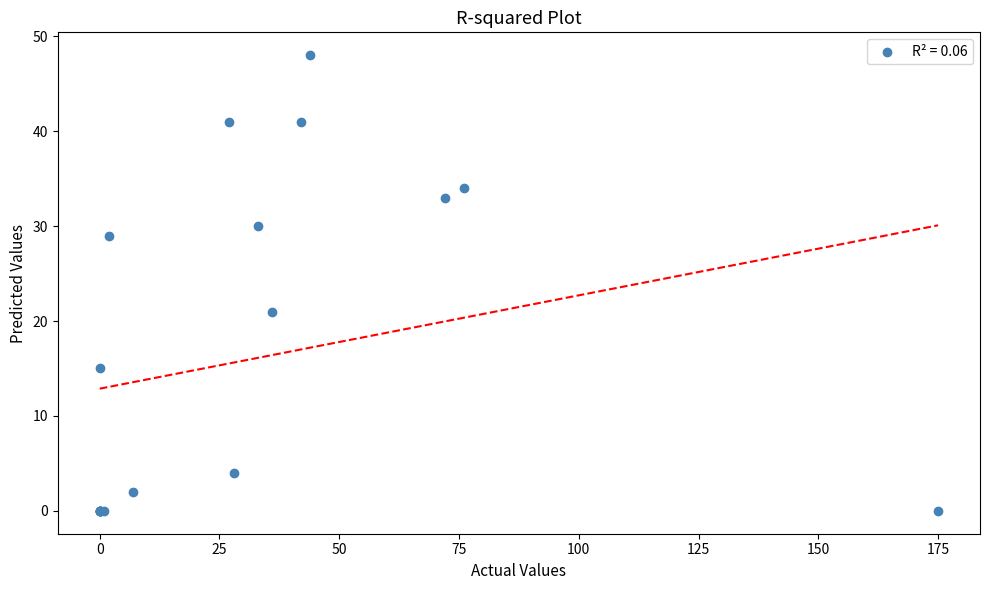

What Y value in the scatter plot is closest to 24?

21